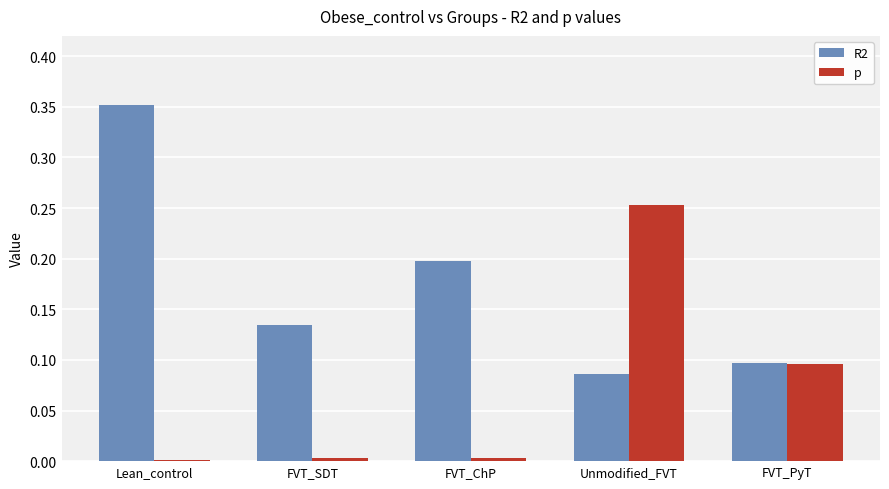

Is the value of p at Lean_control greater than the value of R2 at FVT_PyT?

No